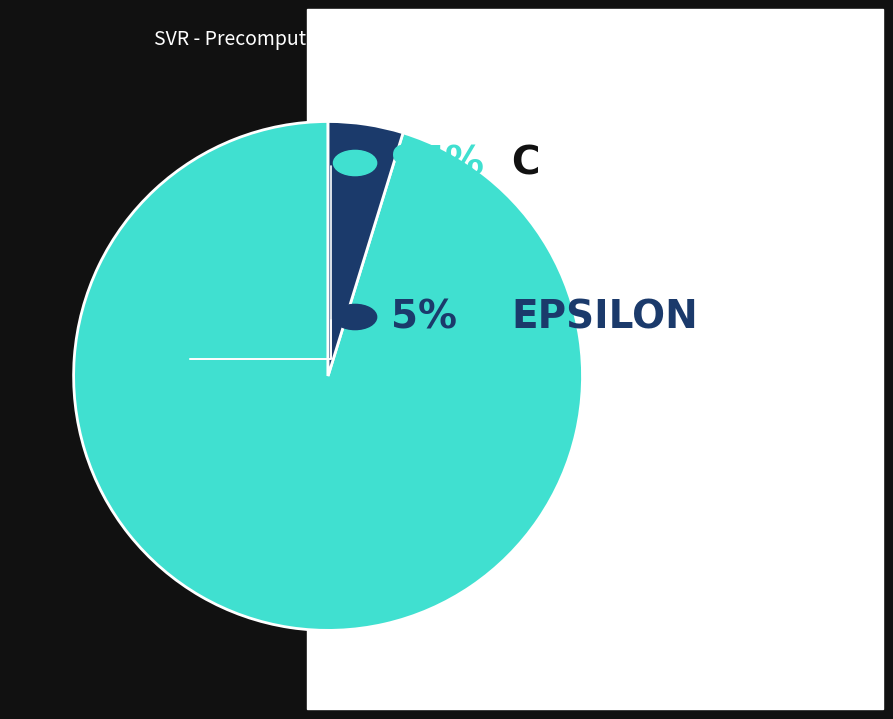

Is there a majority slice in this chart?

Yes